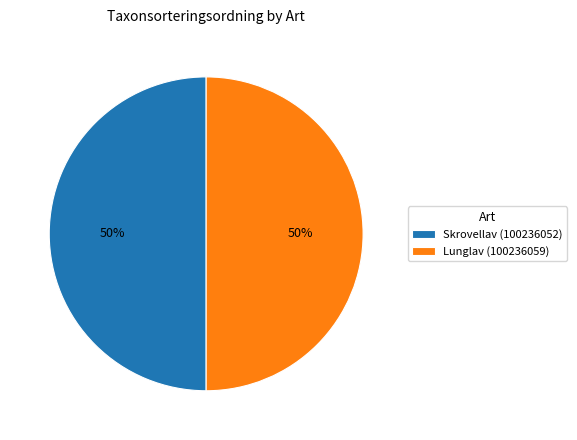

To the nearest percent, what percentage of the pie is Lunglav (100236059)?

50%